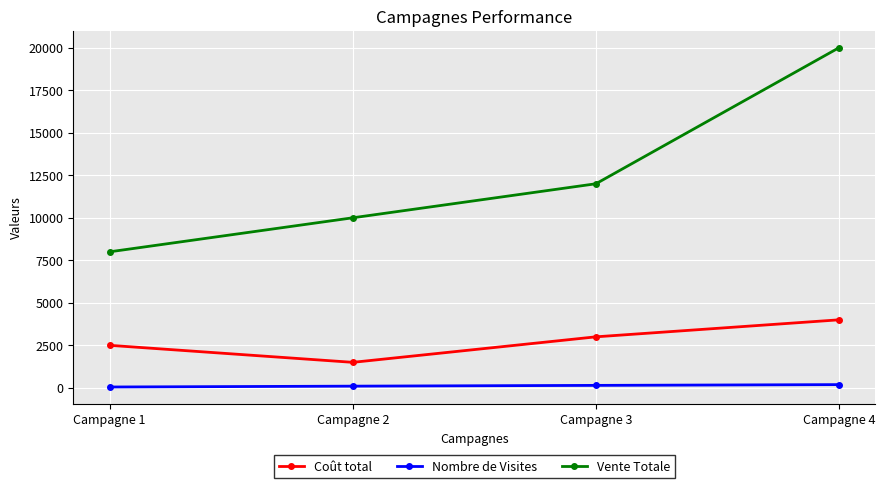

List the labels in order of Vente Totale value, smallest first.

Campagne 1, Campagne 2, Campagne 3, Campagne 4